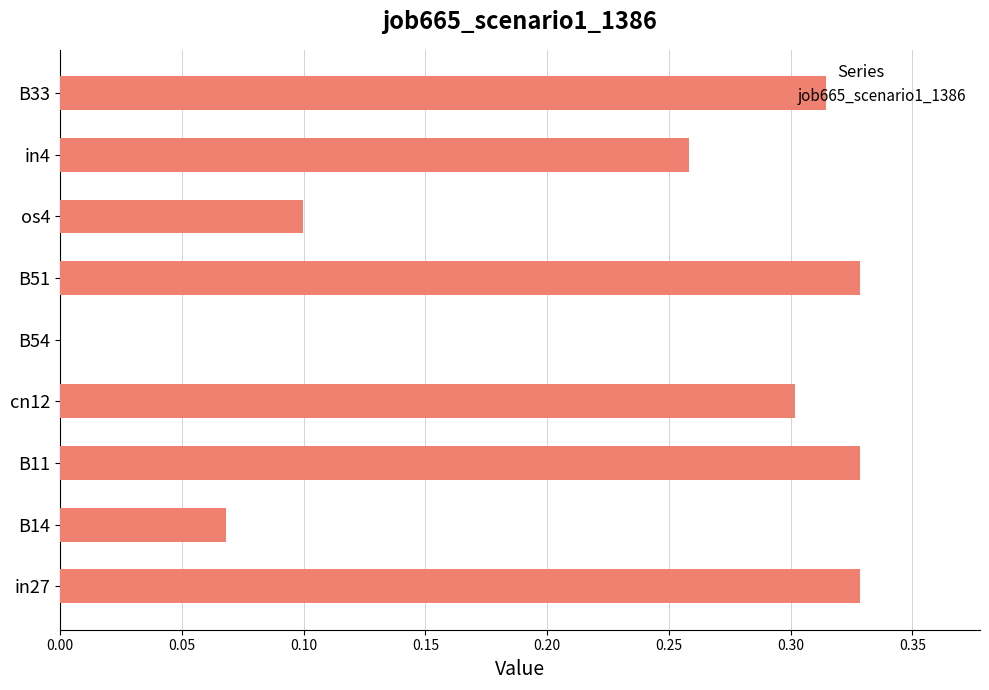

The value at B54 is 0.2. True or false?

False